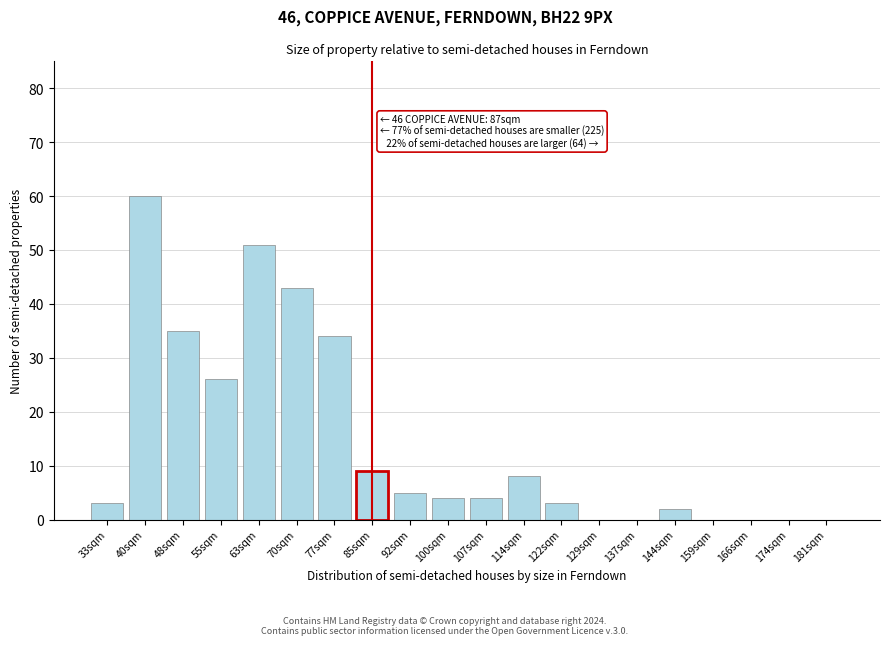

Reading left to right, extract all data points from this chart.

33sqm=3	40sqm=60	48sqm=35	55sqm=26	63sqm=51	70sqm=43	77sqm=34	85sqm=9	92sqm=5	100sqm=4	107sqm=4	114sqm=8	122sqm=3	129sqm=0	137sqm=0	144sqm=2	159sqm=0	166sqm=0	174sqm=0	181sqm=0